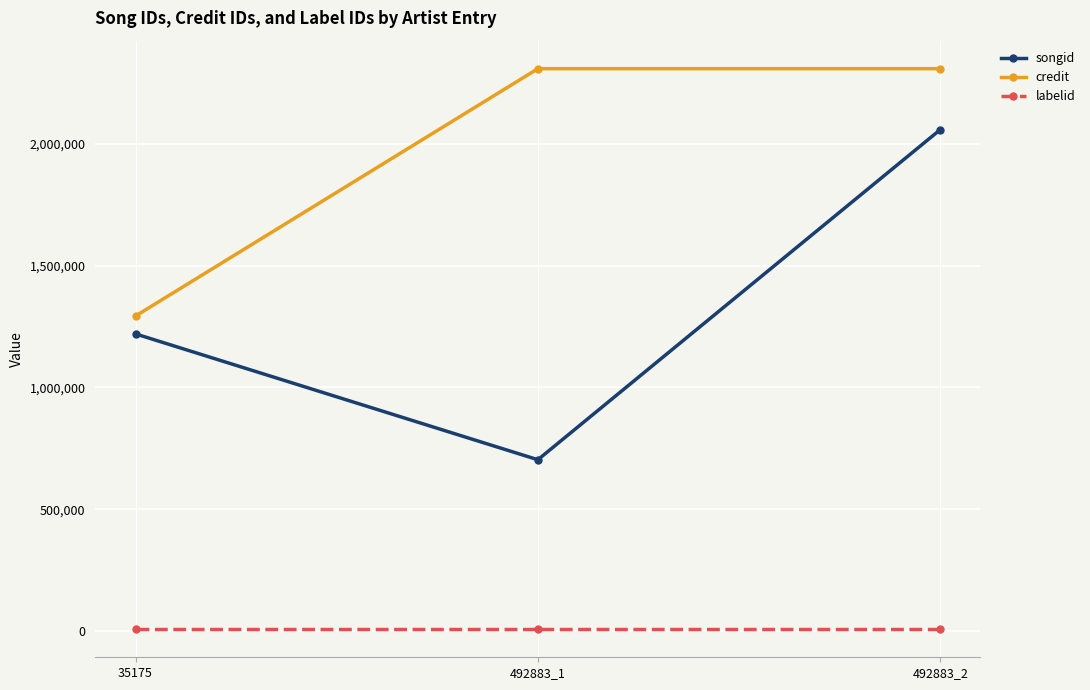

Which series has the largest total across all categories?

credit